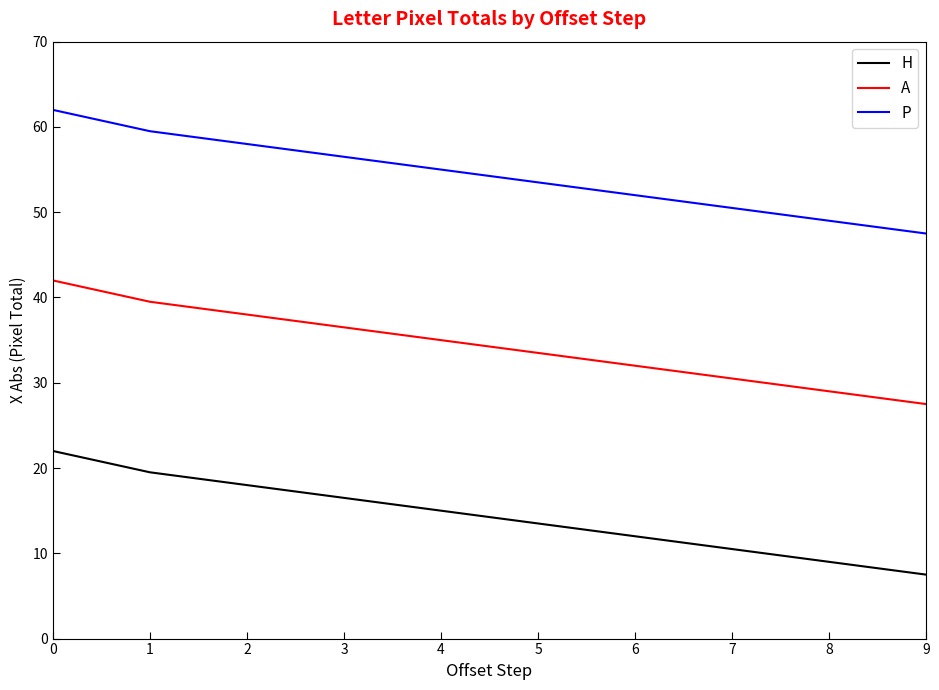

What is the highest value of the A series?

42.0